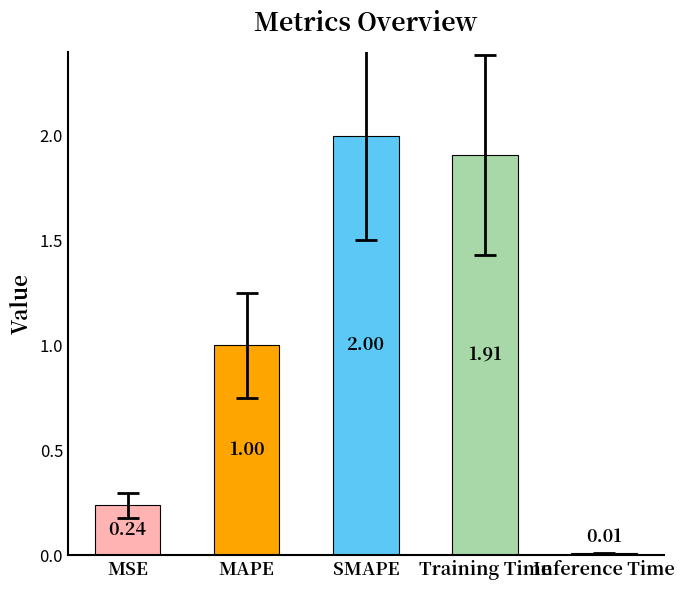

What is the label of the 1st bar from the right?

Inference Time